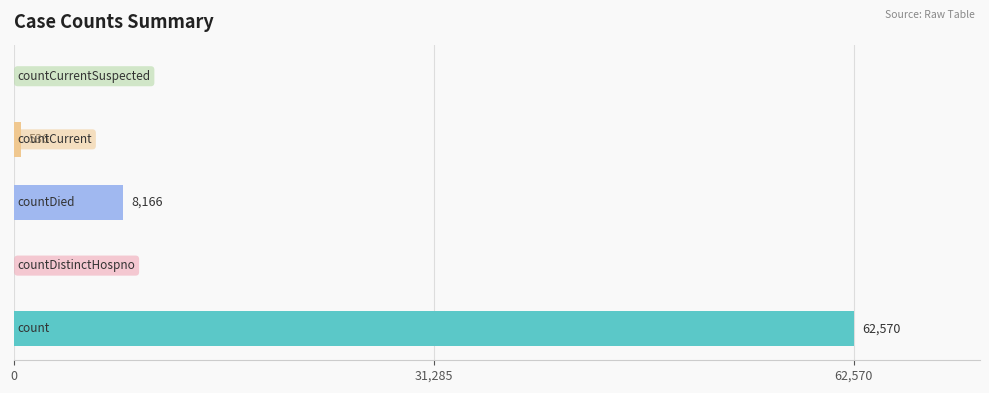

What is the maximum value shown in the chart?

62570